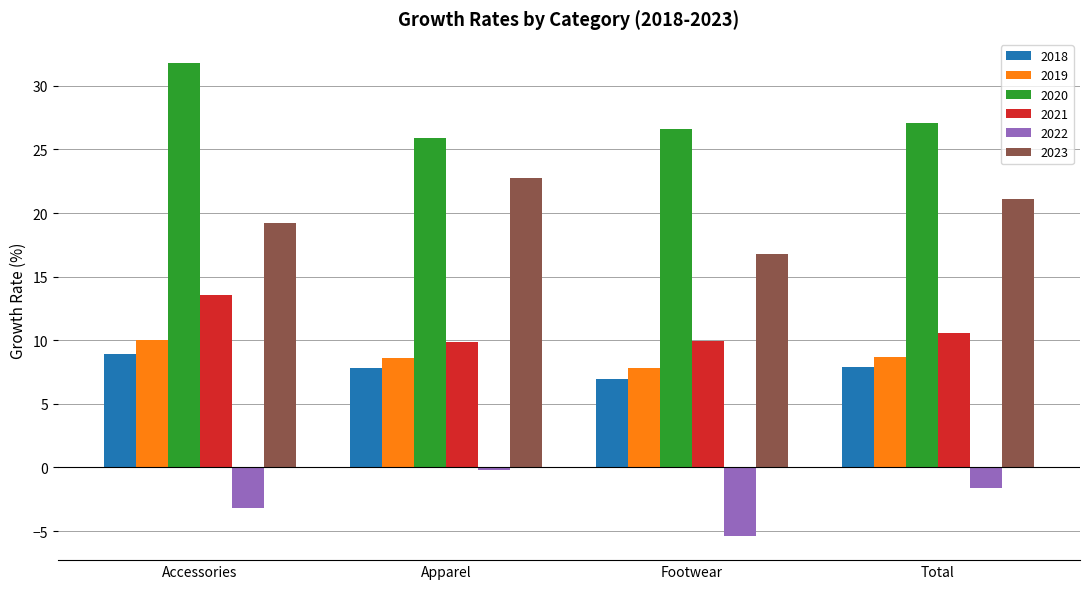

Between Accessories and Footwear, which series saw the biggest shift?

2020